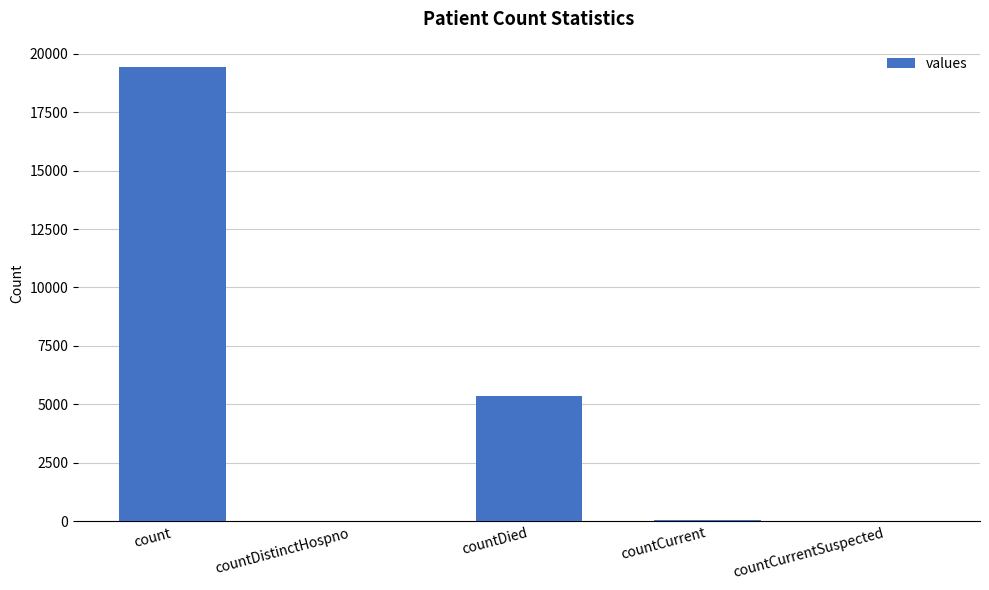

The chart shows a value of 8306 at countDied. True or false?

False